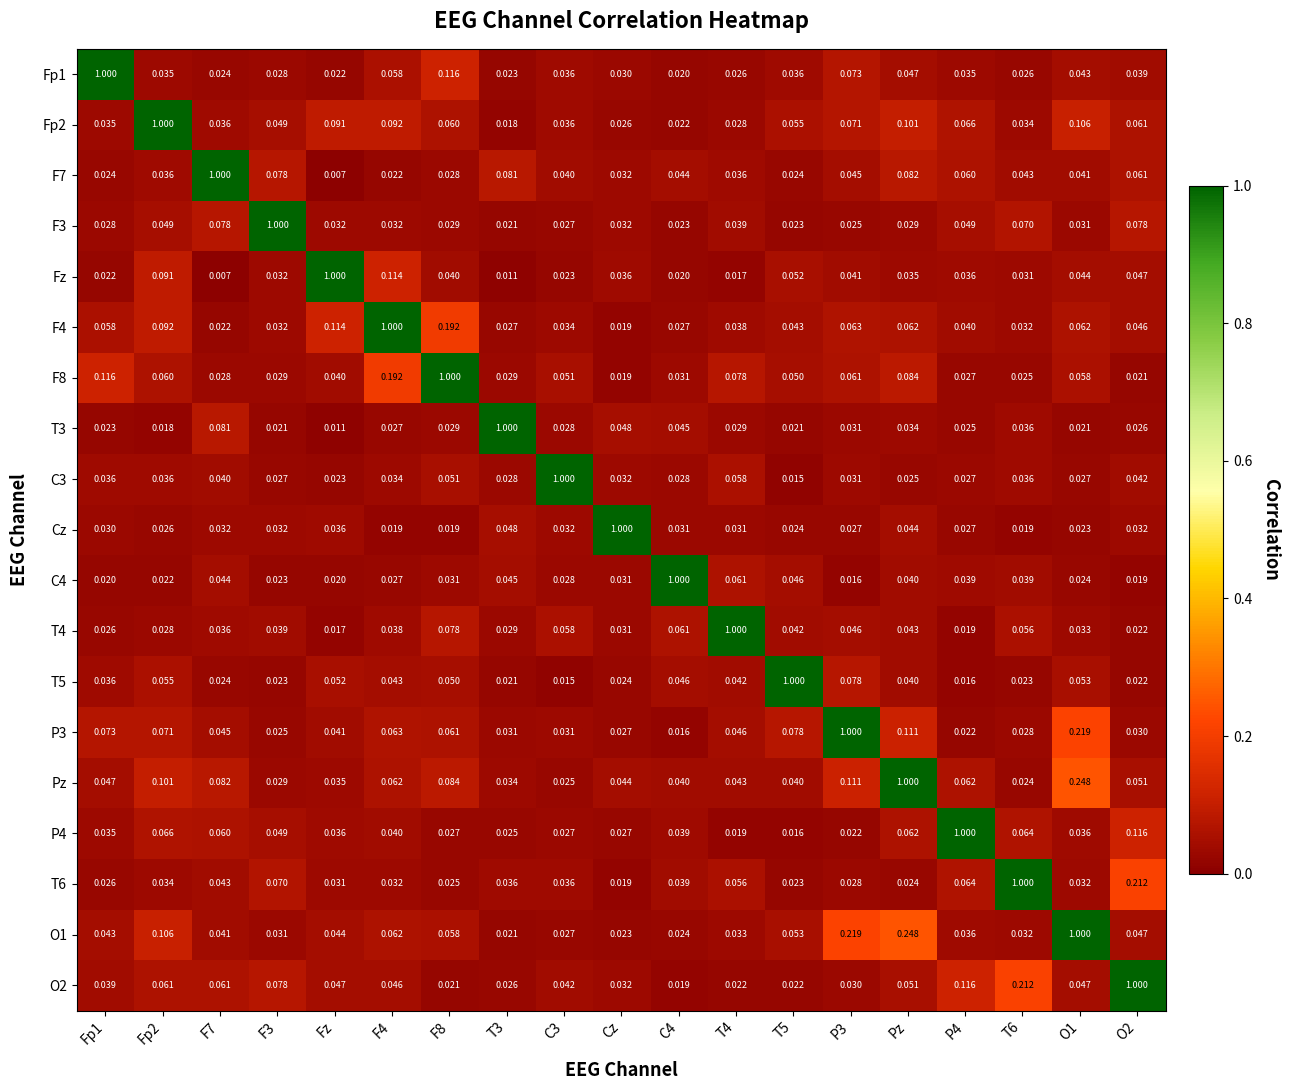

Which category has the lowest value in the T6 series?

Cz